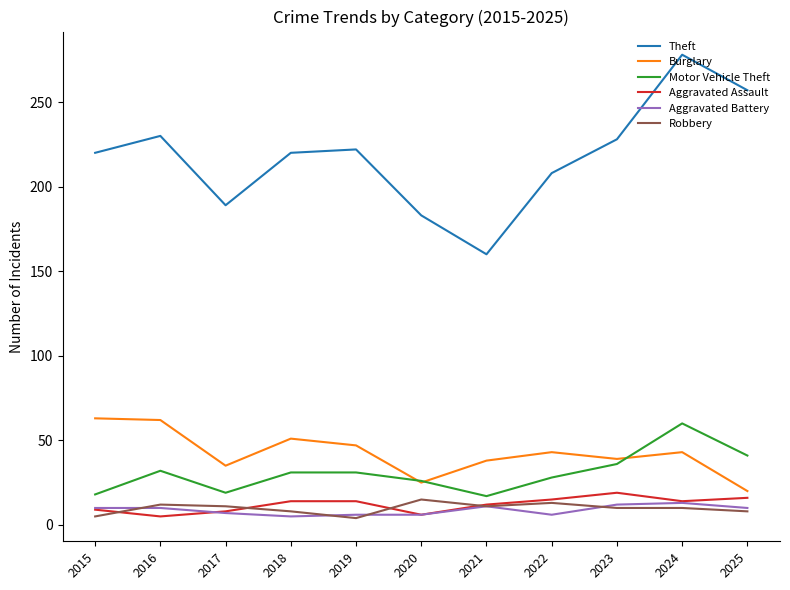

True or false: Aggravated Assault and Theft intersect in this chart.

False